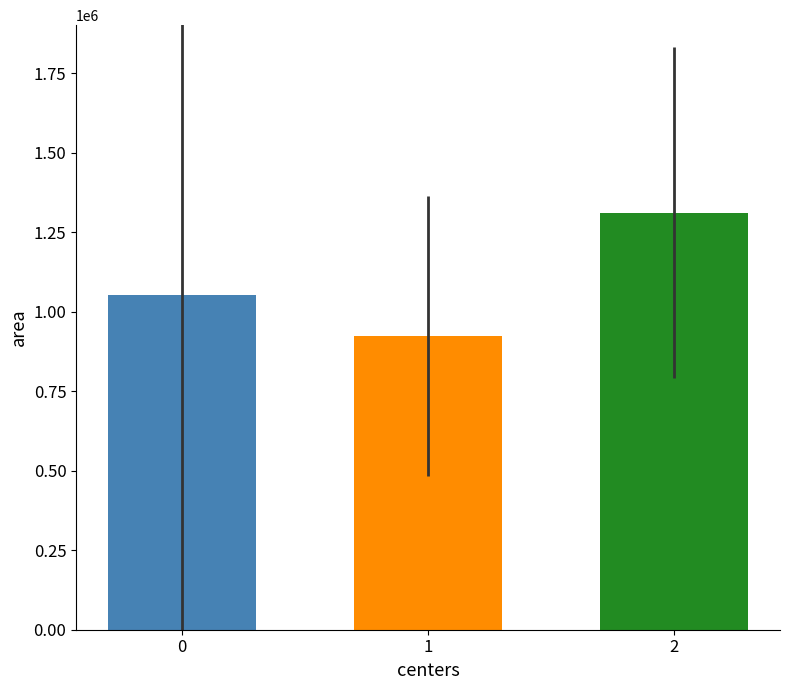

True or false: the data shows 1310833.3 at 2.

True